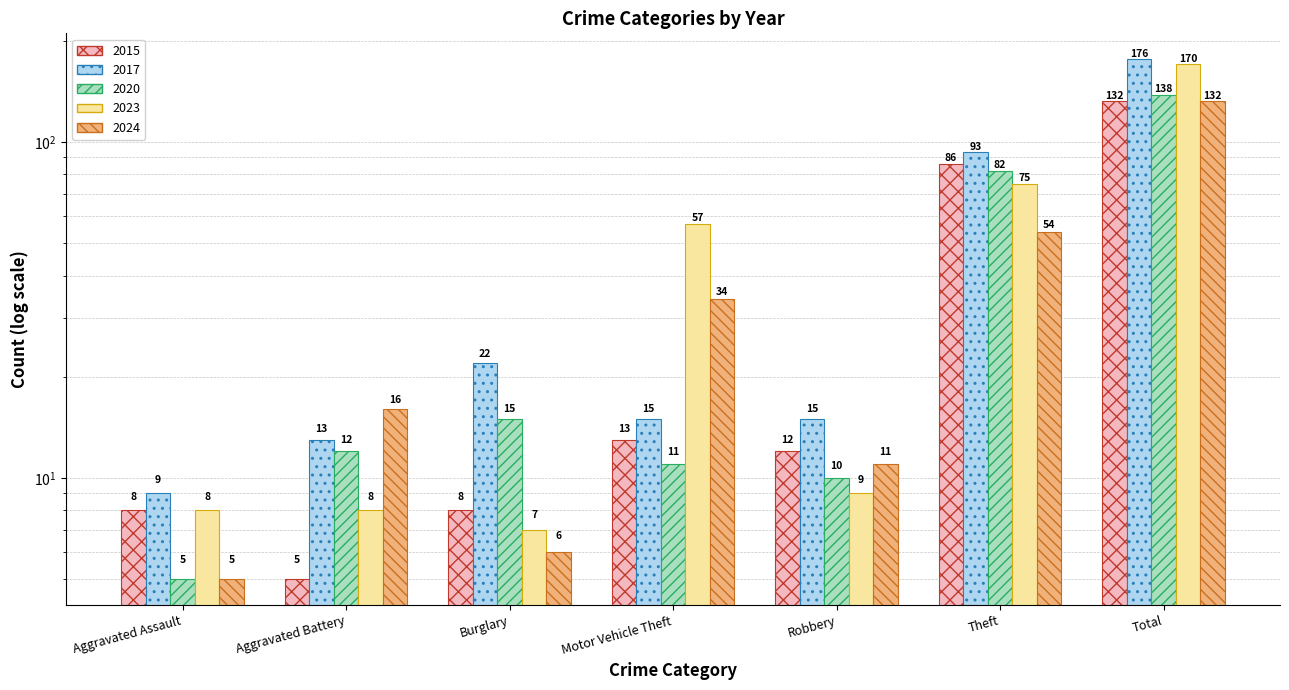

At Motor Vehicle Theft, list the series in order from smallest to largest.

2020, 2015, 2017, 2024, 2023